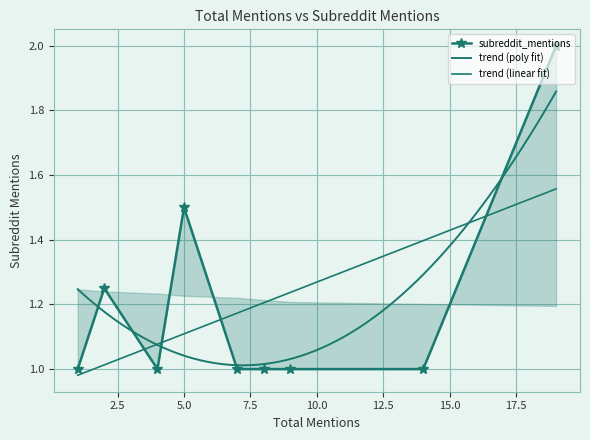

How many data points are above 1?

3